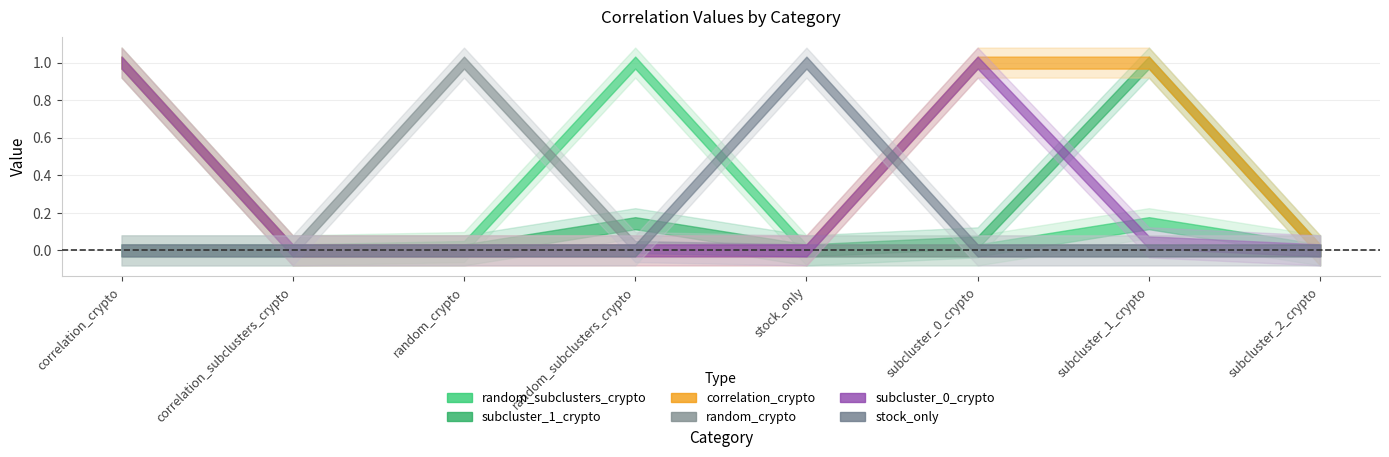

Which category has the lowest value across all series?

correlation_subclusters_crypto